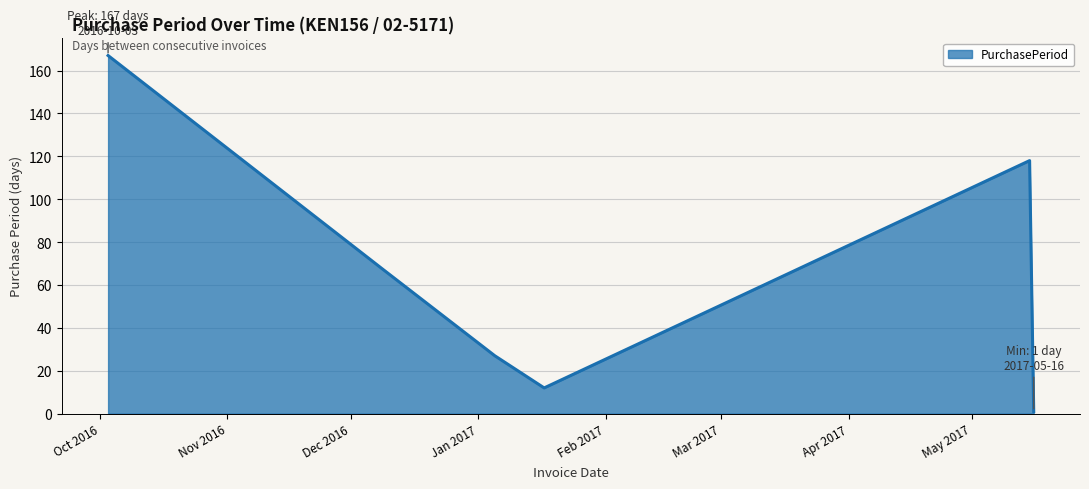

True or false: there are more than 1 points higher than both neighbors.

False